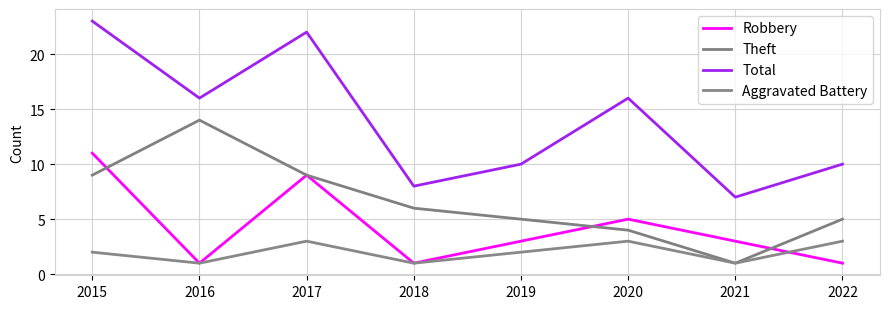

Rank the series by their average value, from lowest to highest.

Aggravated Battery, Robbery, Theft, Total